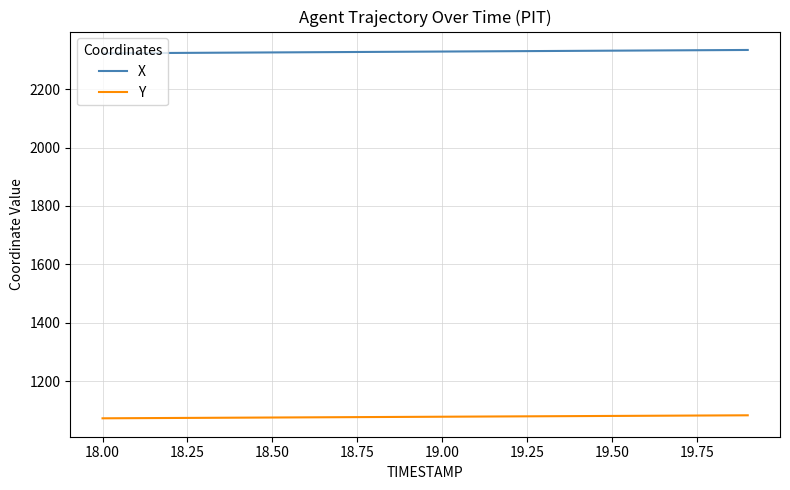

Rank the series by their maximum value, from highest to lowest.

X, Y